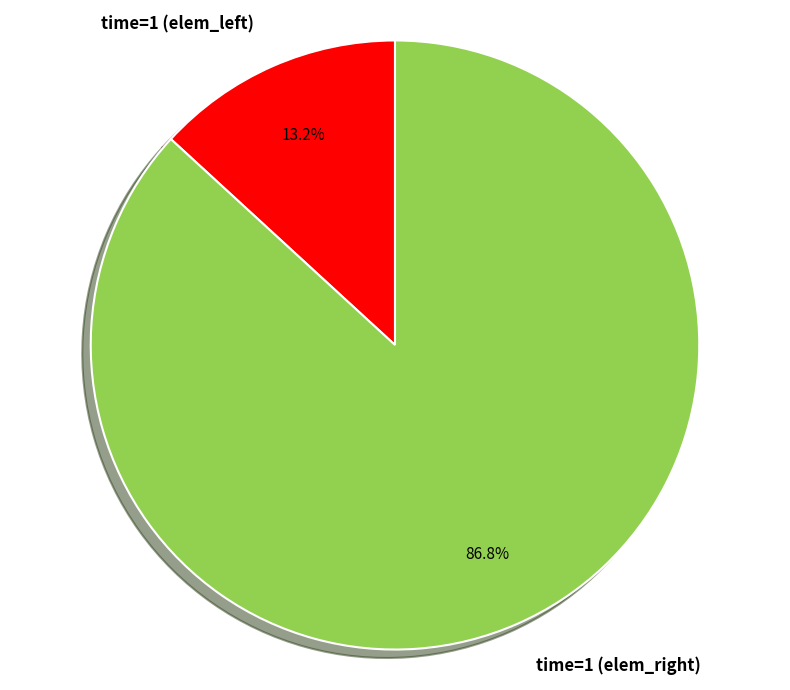

Is there any slice that represents more than half of the pie?

Yes